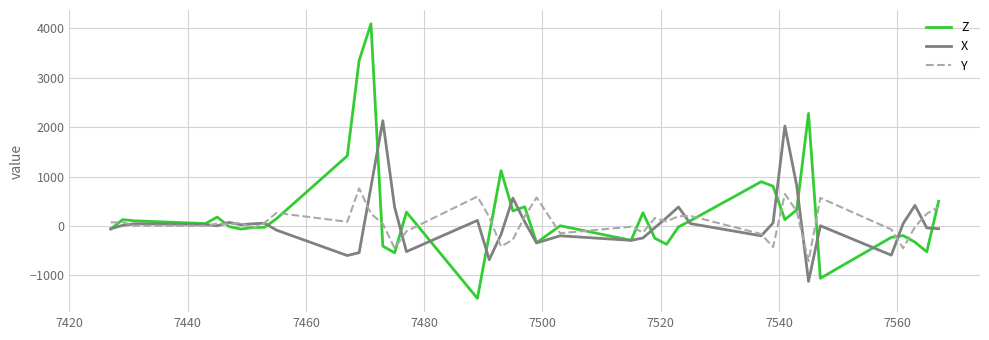

True or false: X and Z cross at least once.

True